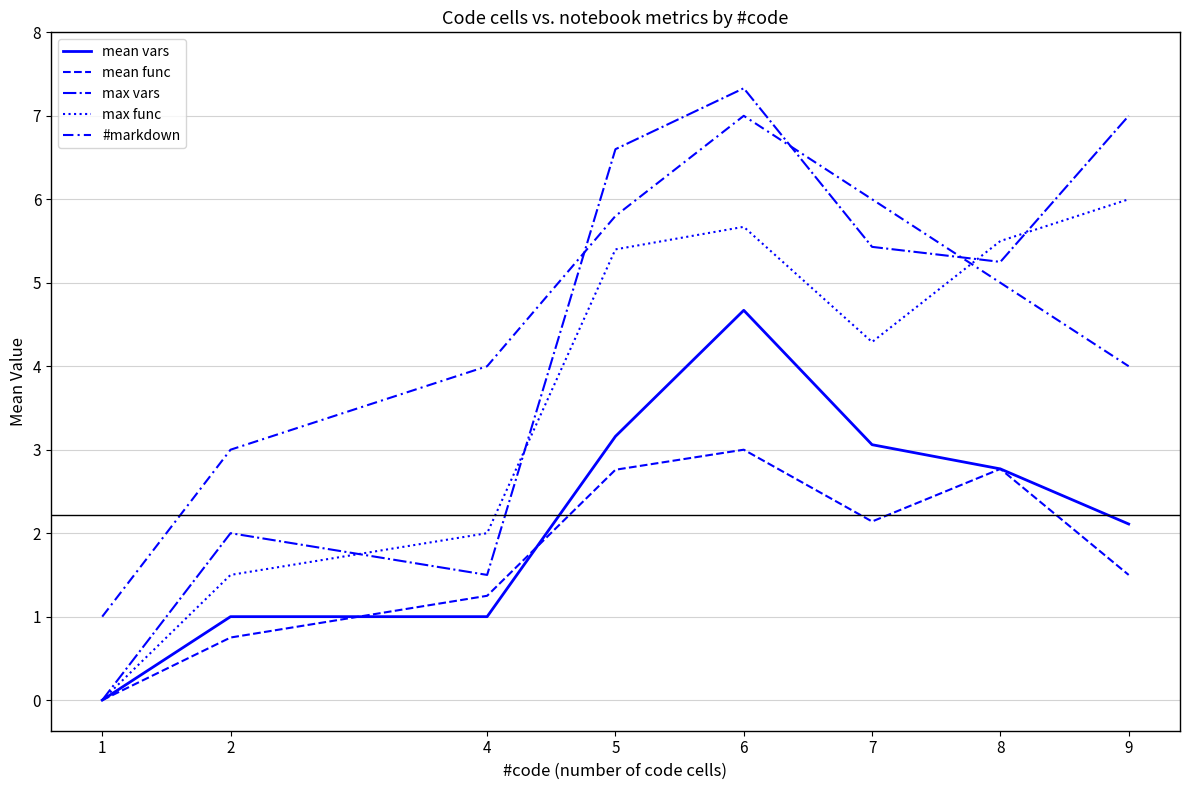

How many lines are shown in the chart?

5